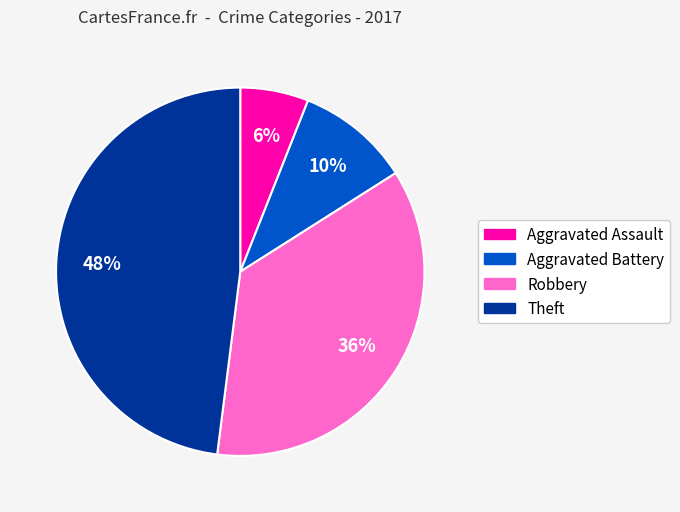

How many segments does this pie chart have?

4